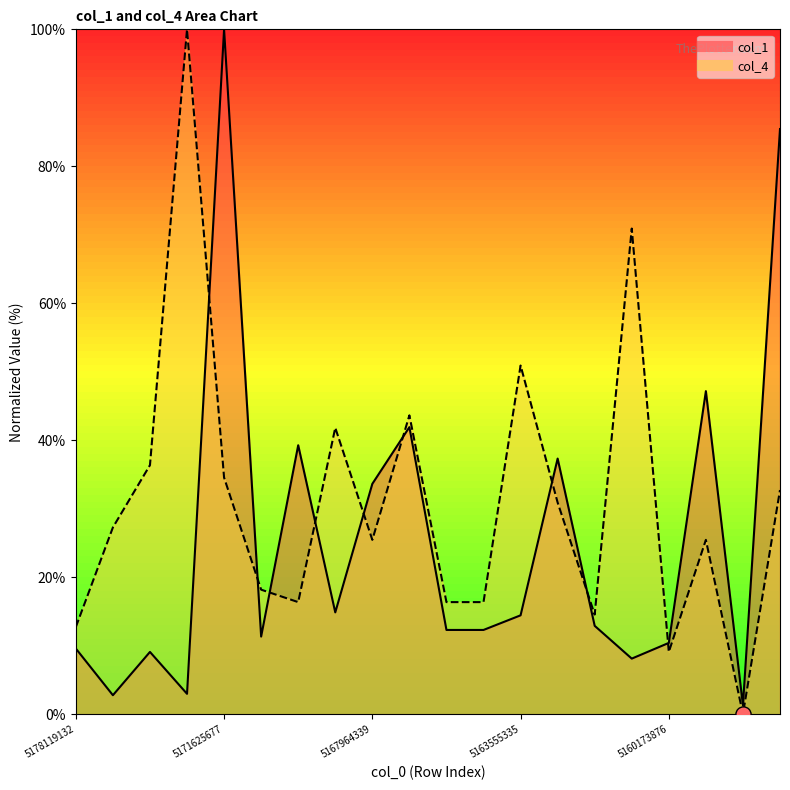

Which series has the widest spread of Y values?

col_4